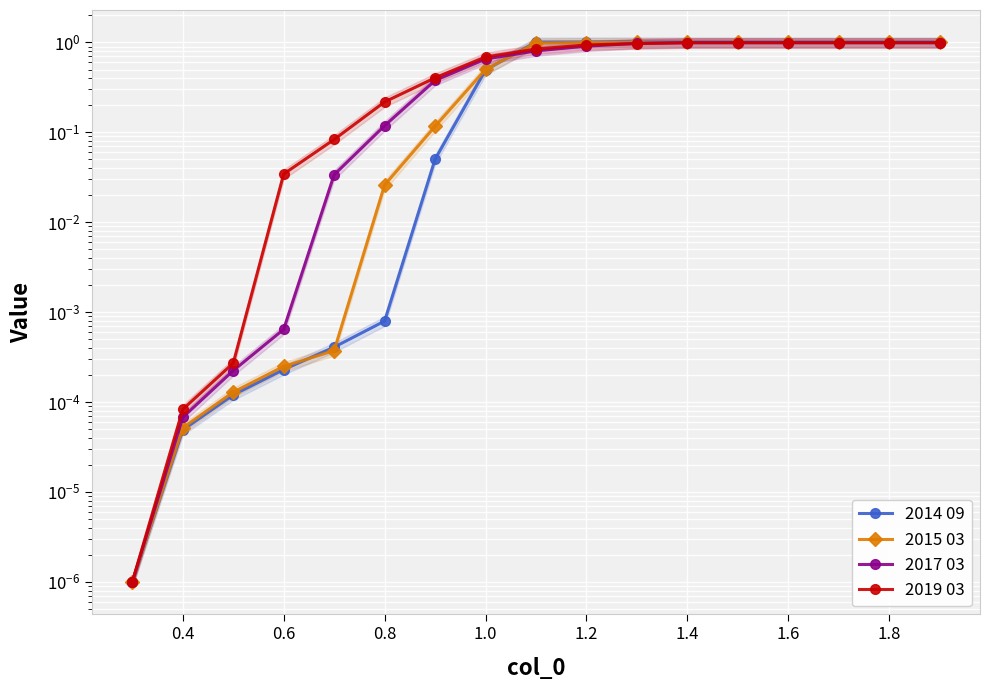

True or false: 2017 03 has more than 0 points higher than both neighbors.

False